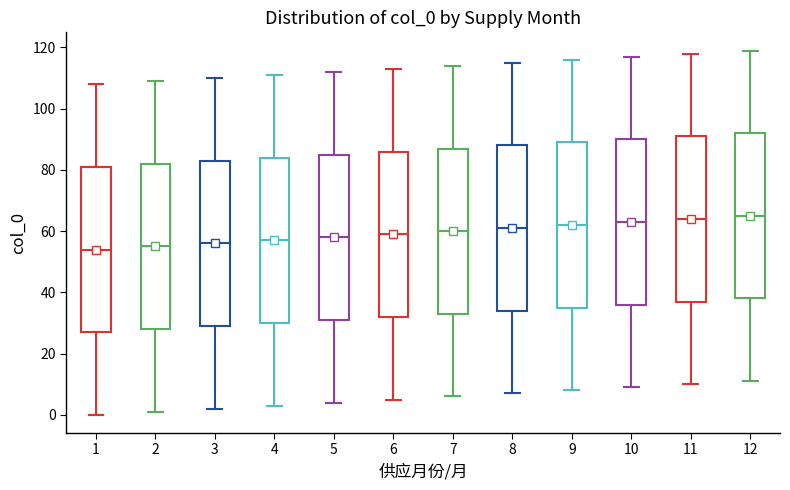

Where does the median line of the box at x = 6 sit on the y-axis? The values are not printed on the chart, so give them approximately, as read against the axis.

60